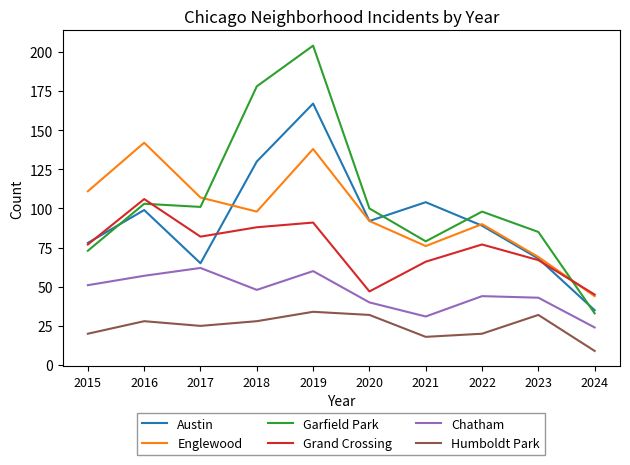

At which category is the sum across all series the highest?

2019